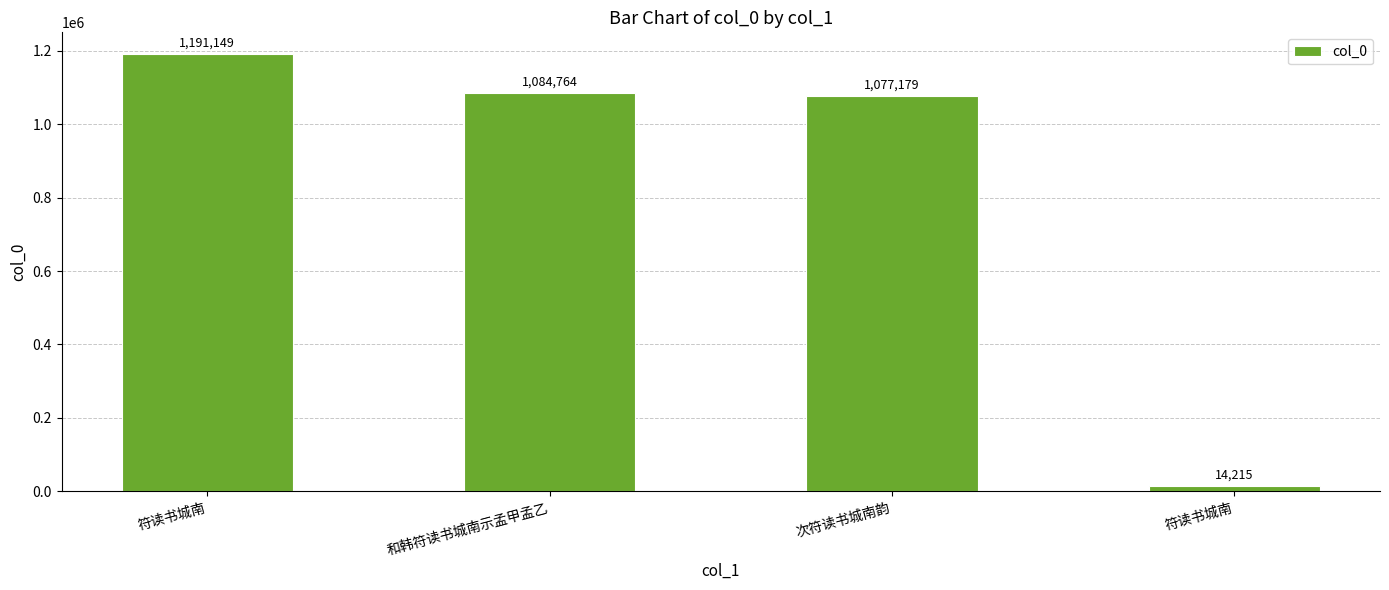

Are the bars grouped side by side (vs. stacked)?

No